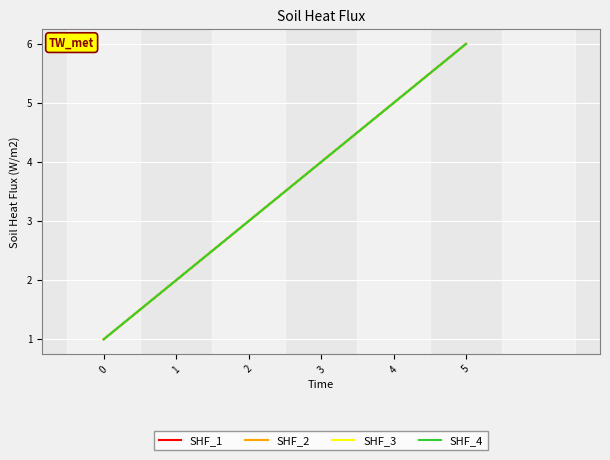

Does the chart display data point markers on the line(s)?

No